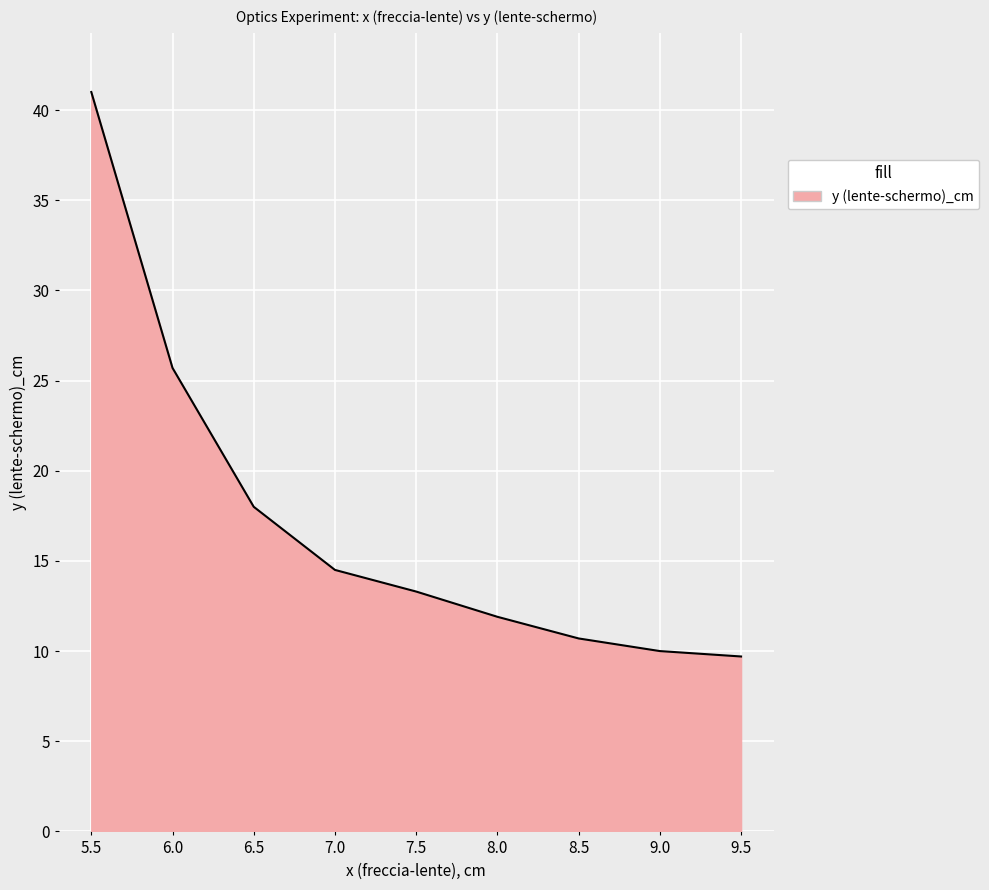

What is the average value?

17.2